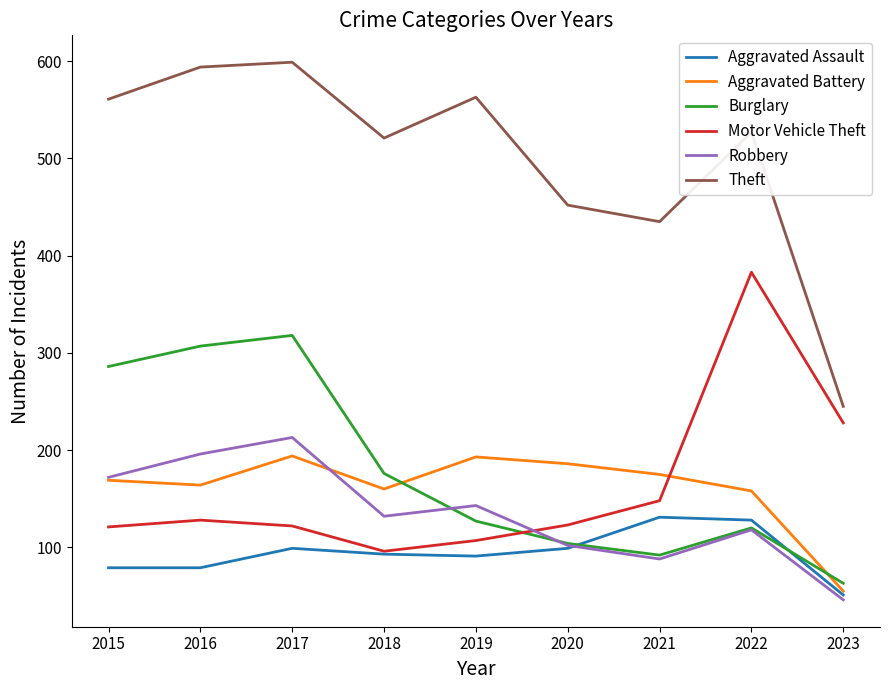

How many interior local peaks does the Aggravated Battery series have?

2